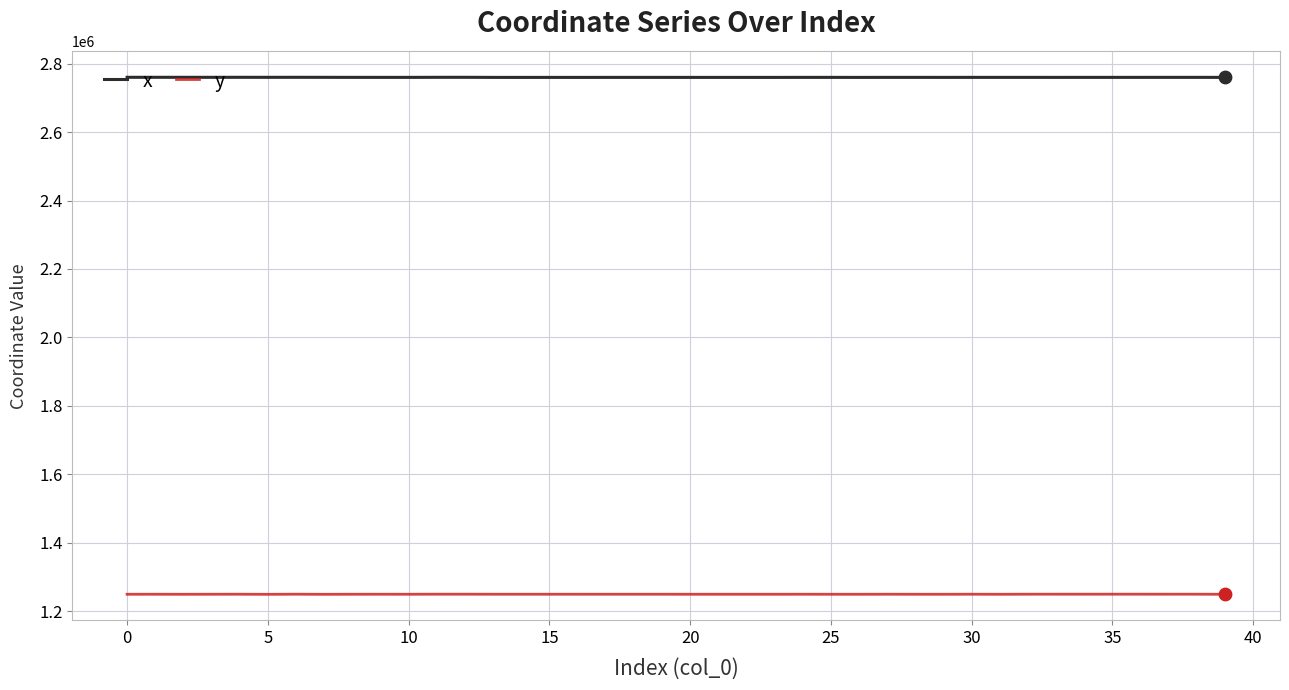

What are all the series names shown in the legend?

x, y